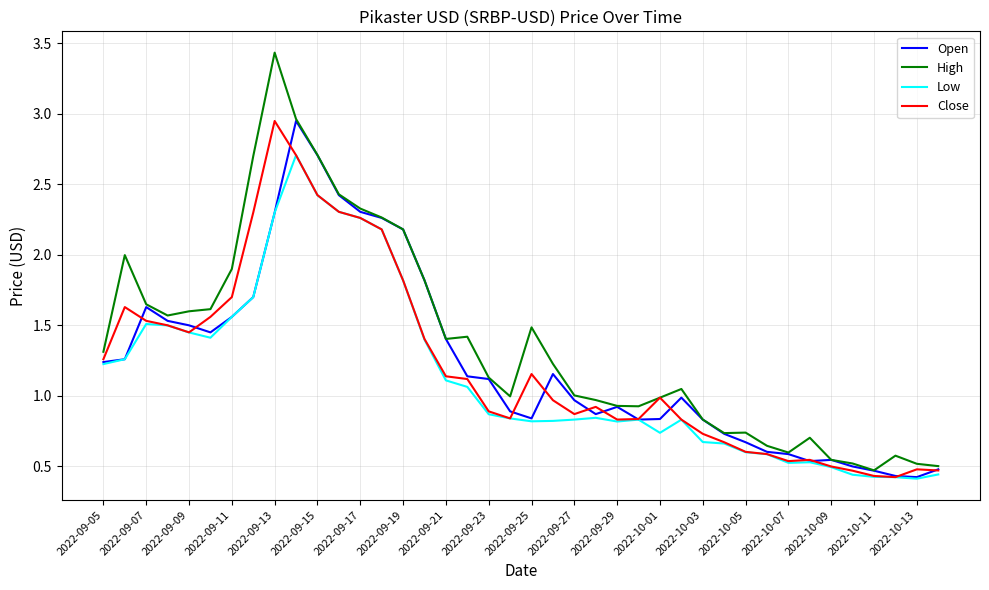

Which series has the largest total across all categories?

High